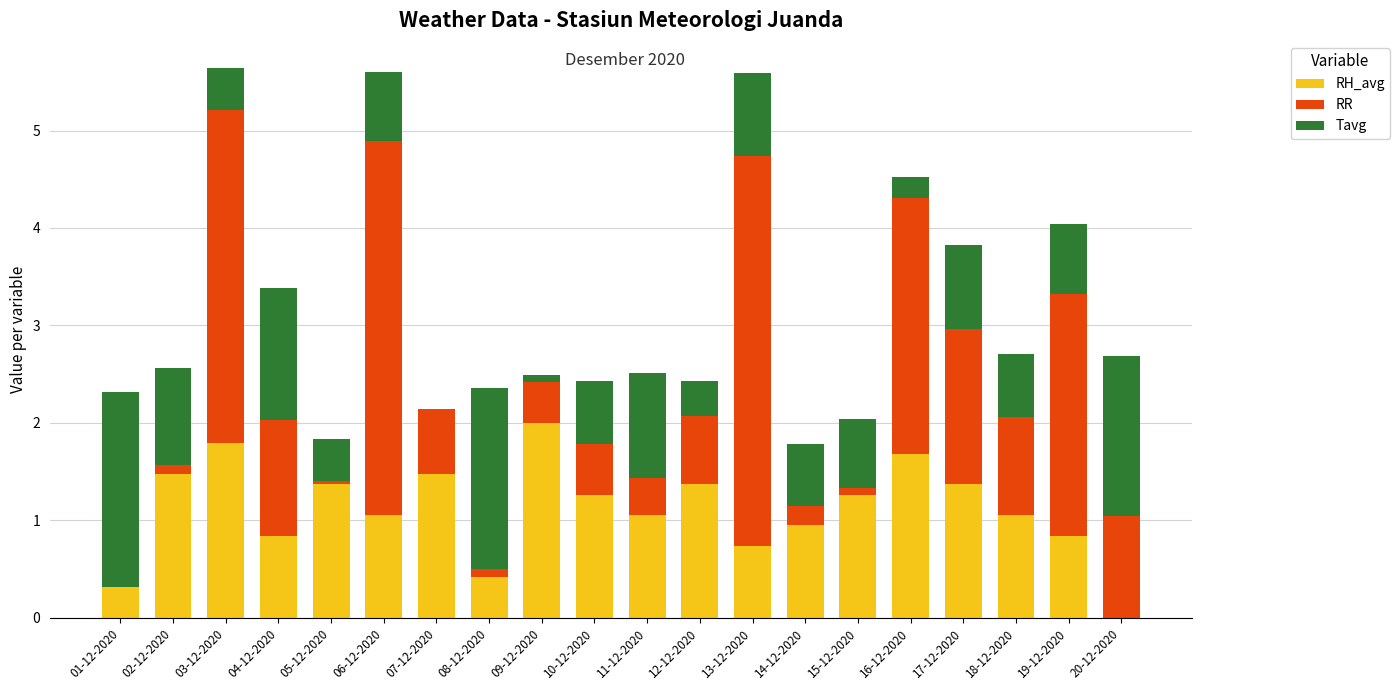

What is the total value across all series at 07-12-2020?

2.1